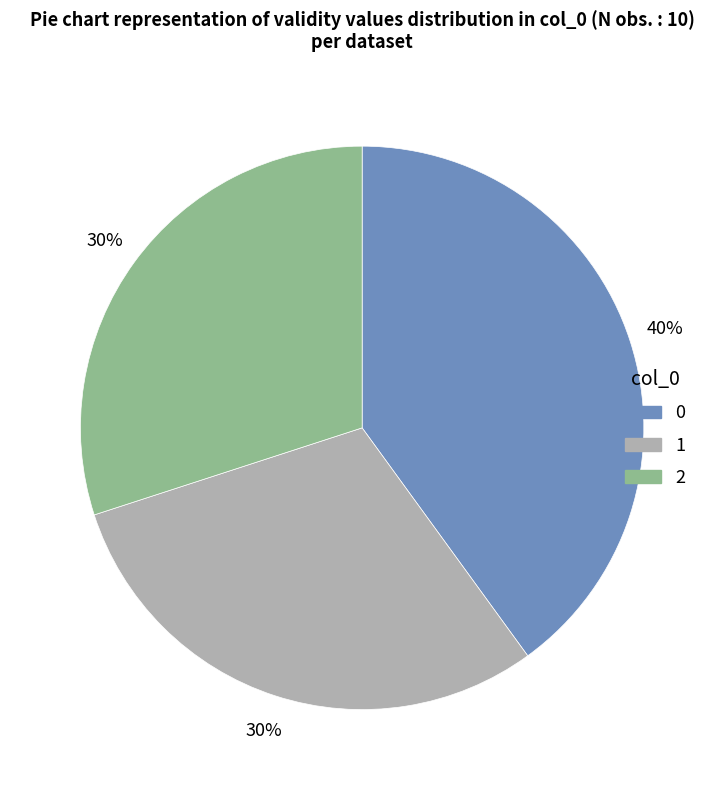

How many slices are in this pie chart?

3